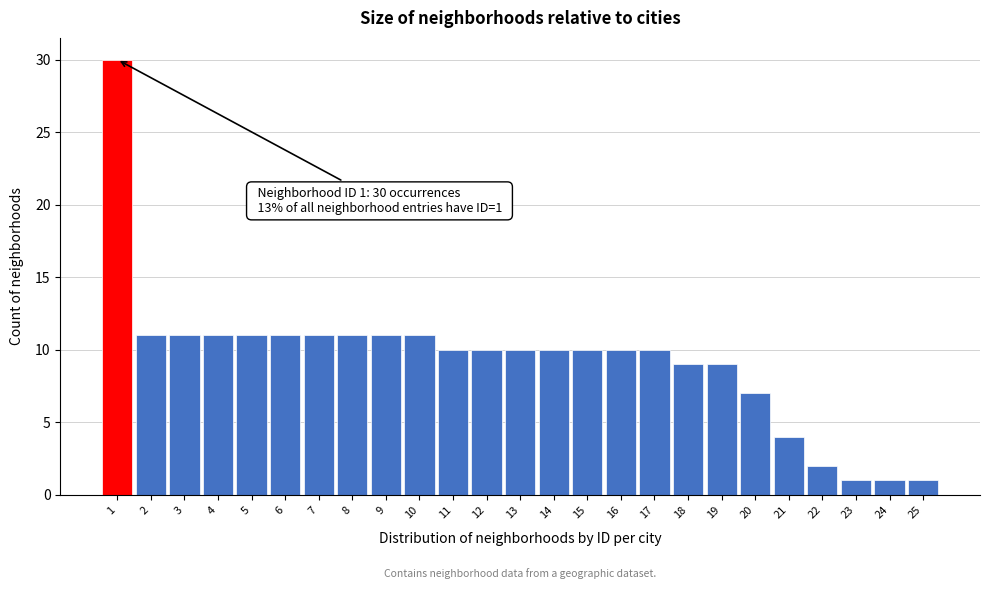

Over which range of the x-axis is the bar tallest?

0.5 to 1.5